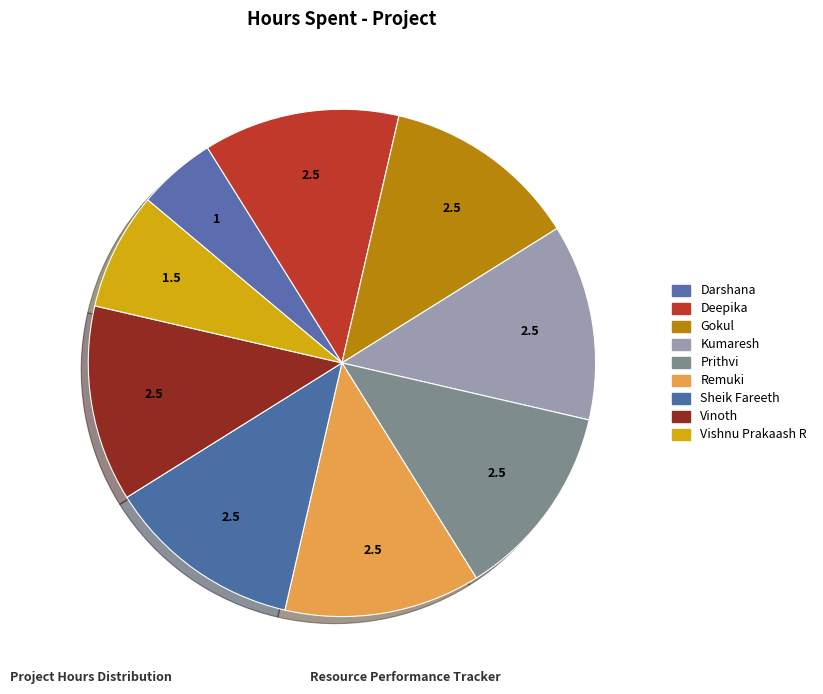

How many slices are in this pie chart?

9